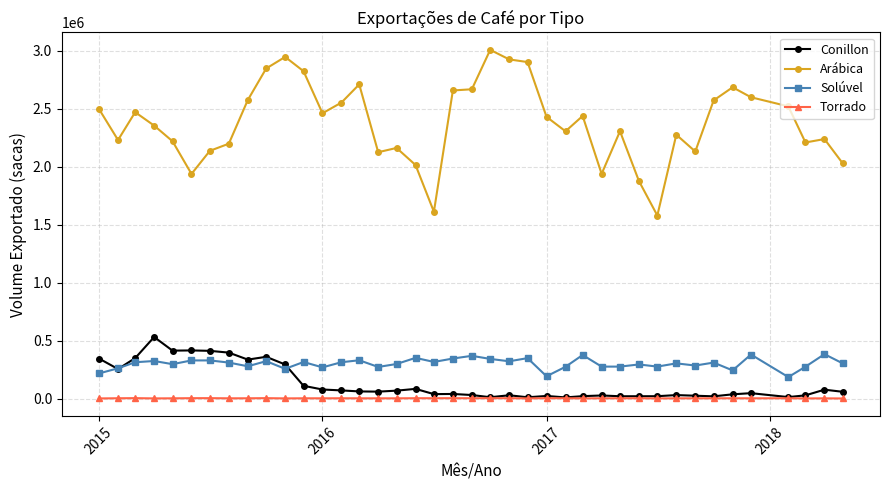

Rank the series by their maximum value, from lowest to highest.

Torrado, Solúvel, Conillon, Arábica